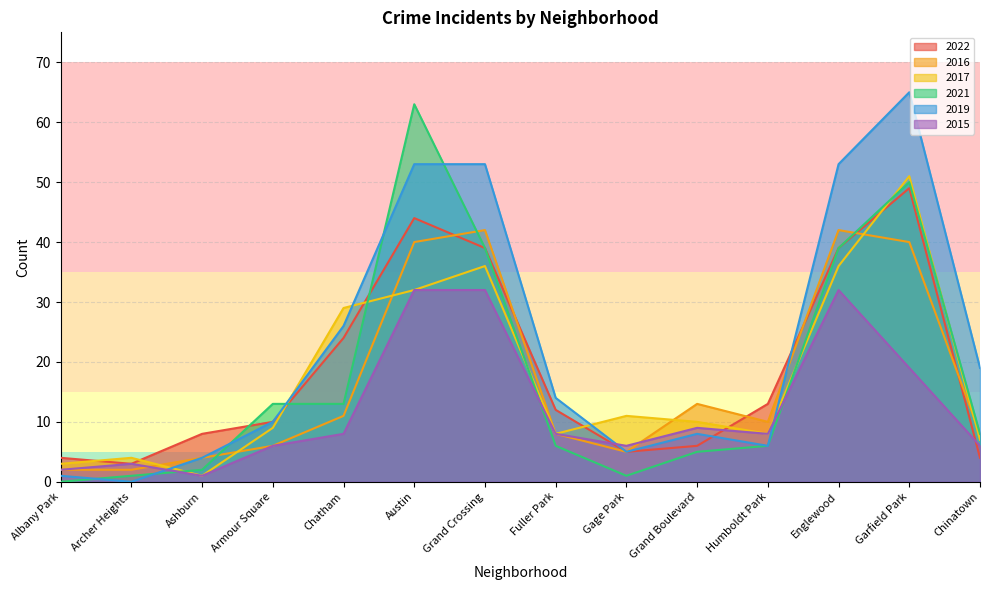

What position from the left is Humboldt Park?

11